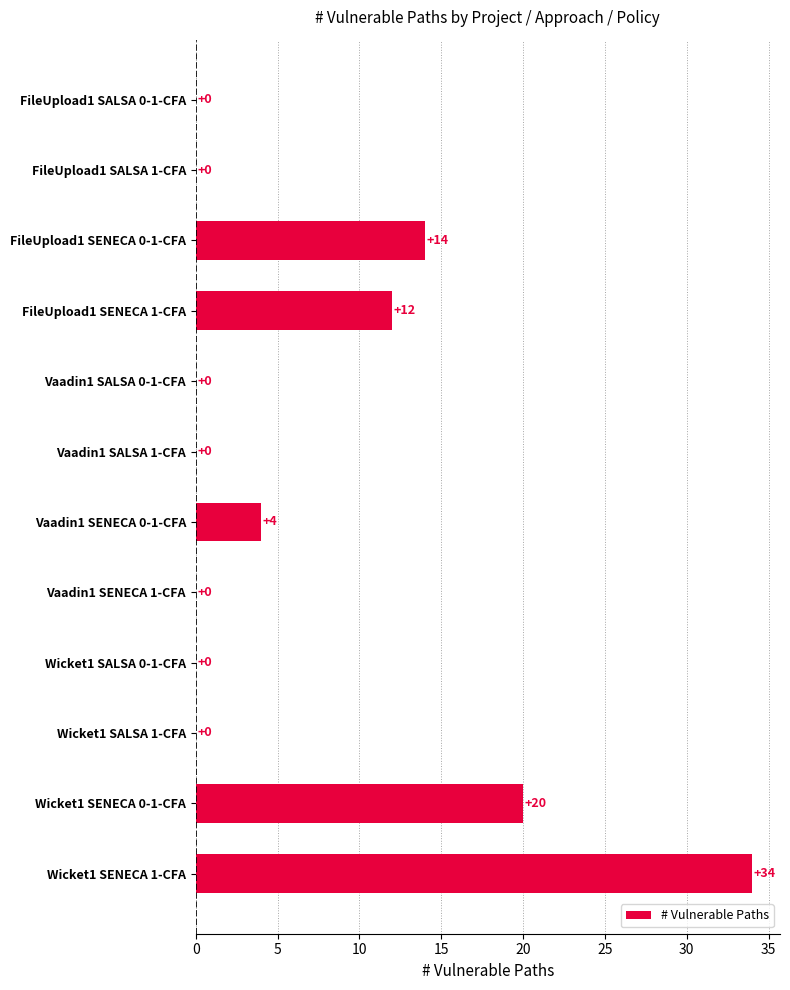

Reading bottom to top, list all the values displayed in this chart.

Wicket1 SENECA 1-CFA=34	Wicket1 SENECA 0-1-CFA=20	Wicket1 SALSA 1-CFA=0	Wicket1 SALSA 0-1-CFA=0	Vaadin1 SENECA 1-CFA=0	Vaadin1 SENECA 0-1-CFA=4	Vaadin1 SALSA 1-CFA=0	Vaadin1 SALSA 0-1-CFA=0	FileUpload1 SENECA 1-CFA=12	FileUpload1 SENECA 0-1-CFA=14	FileUpload1 SALSA 1-CFA=0	FileUpload1 SALSA 0-1-CFA=0